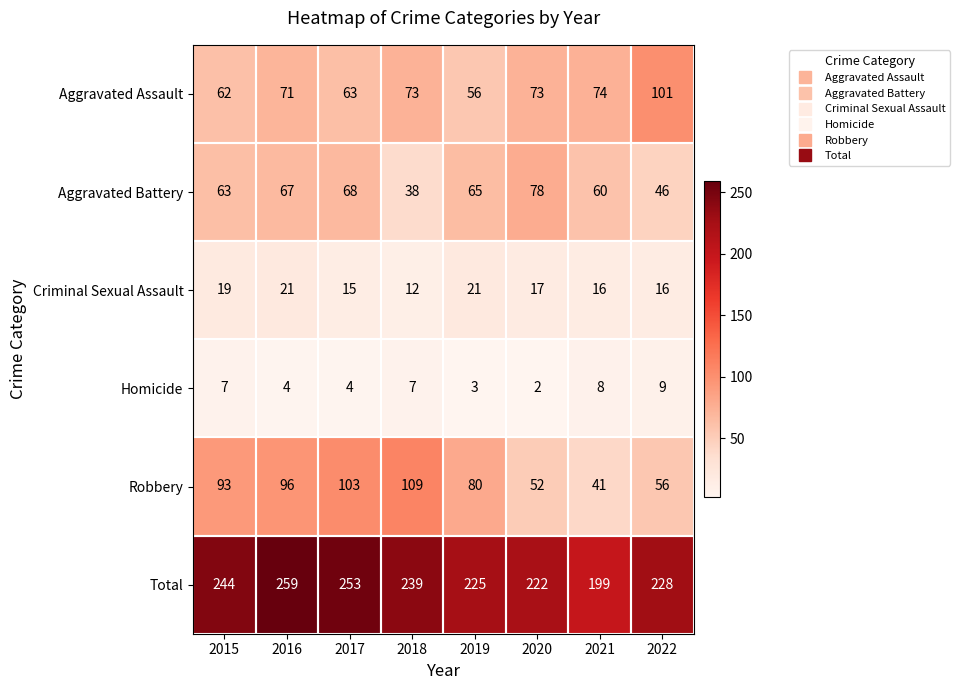

What is the maximum value shown in the chart?

259